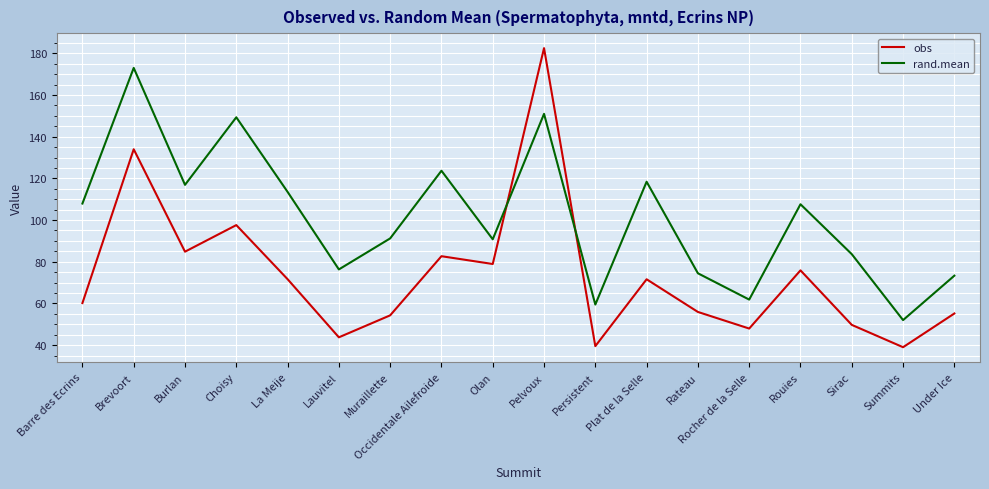

List the series in order of their peak value, lowest first.

rand.mean, obs